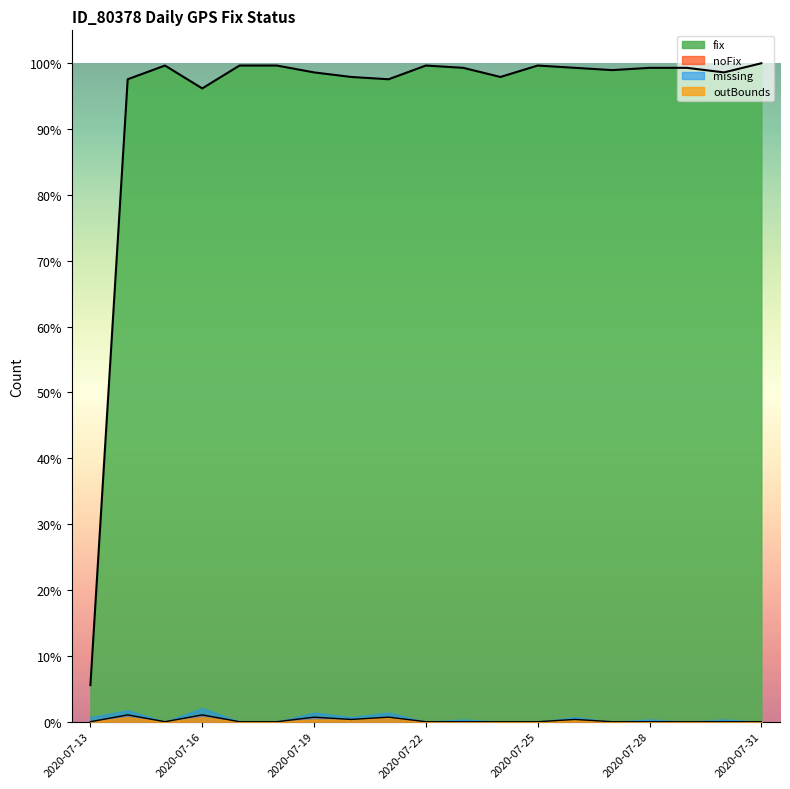

Is it true that fix equals 133.1 at 2020-07-21?

False